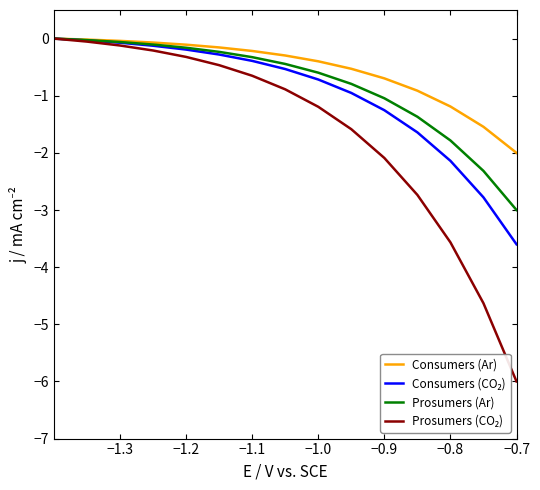

What is the minimum value for Prosumers (Ar)?

-3.0